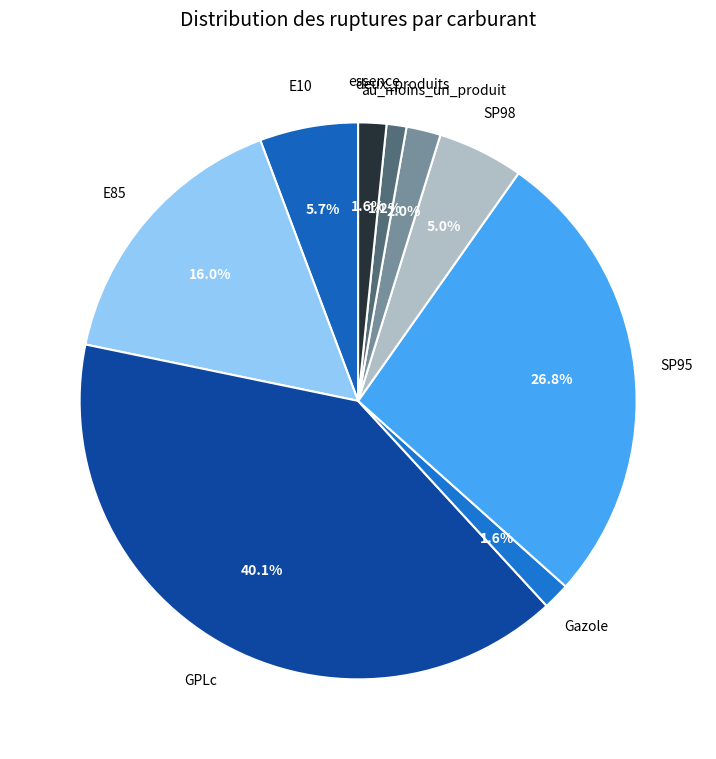

What is the smallest slice in the pie chart?

deux_produits